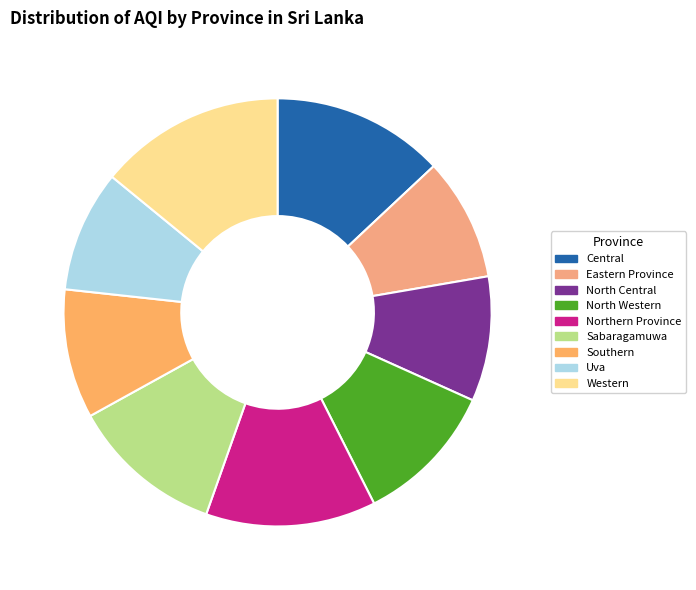

Is it true that Southern is 21% of the pie?

False